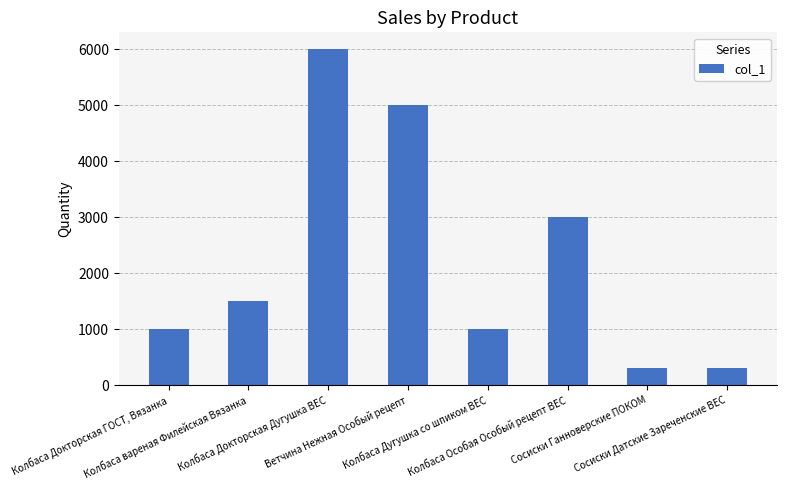

Where is the data nearest to the value 3150?

Колбаса Особая Особый рецепт ВЕС